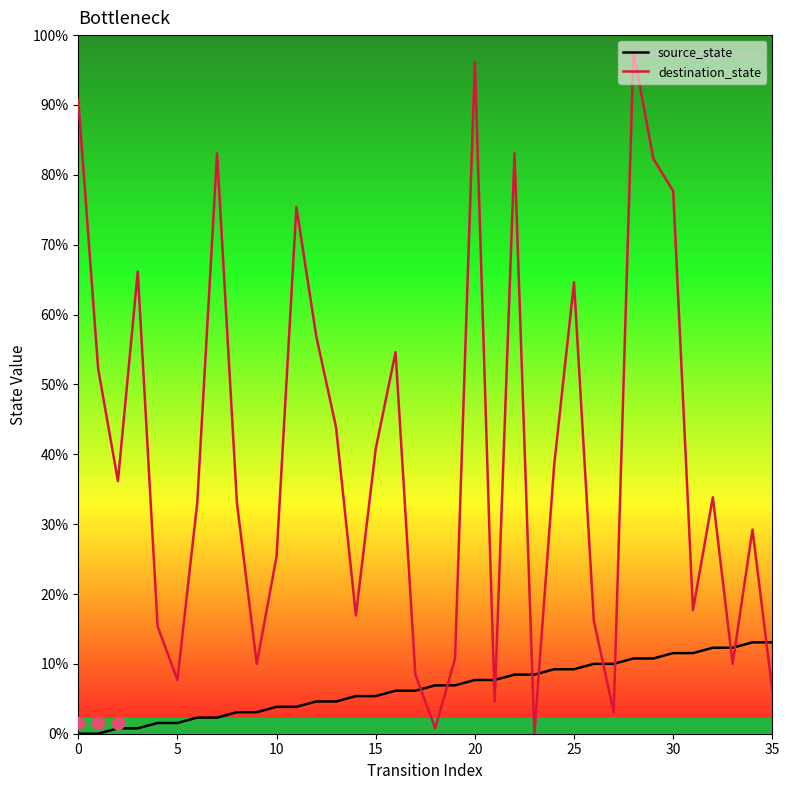

What are all the series names shown in the legend?

source_state, destination_state